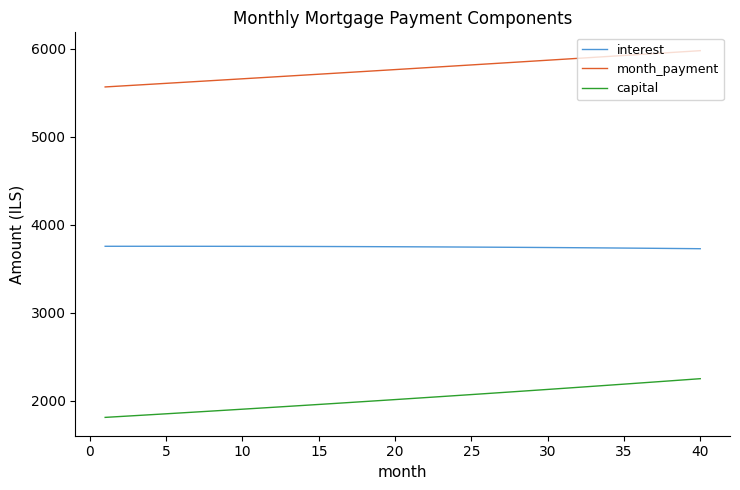

List the series in order of their peak value, highest first.

month_payment, interest, capital